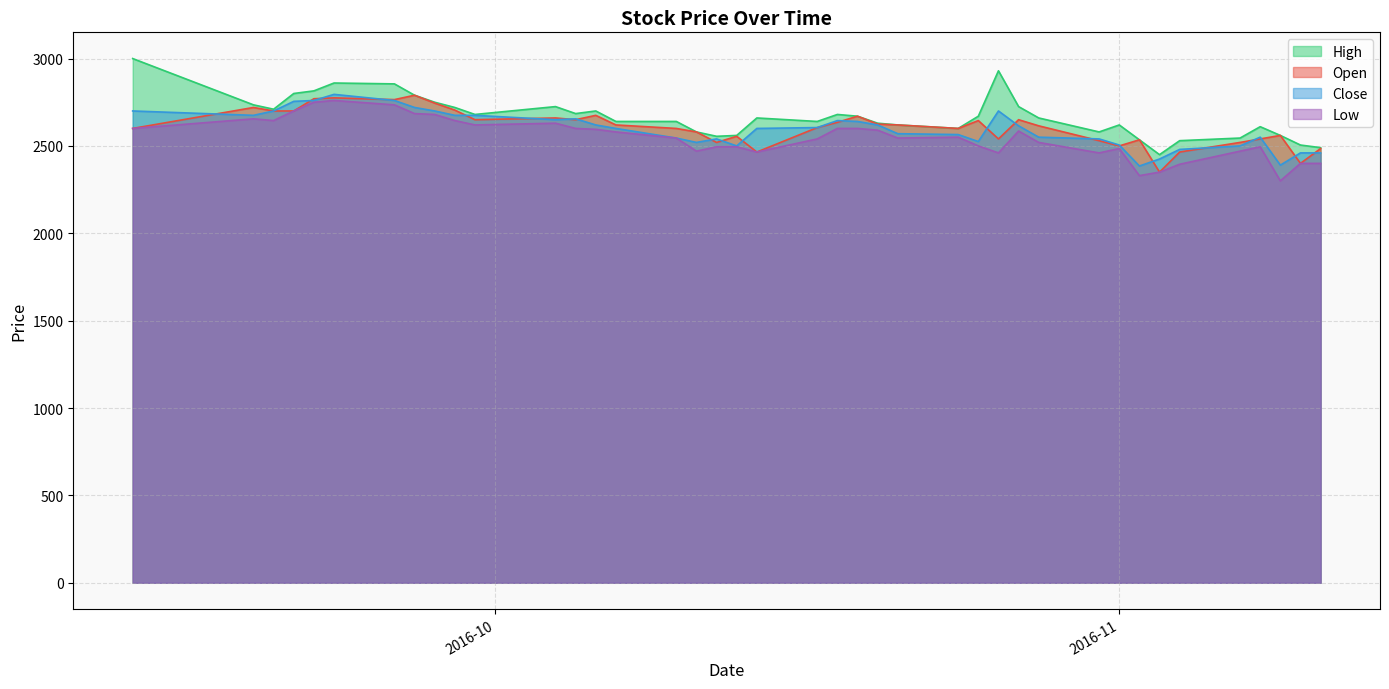

After their last crossing, which series has the higher values: Open or Close?

Open